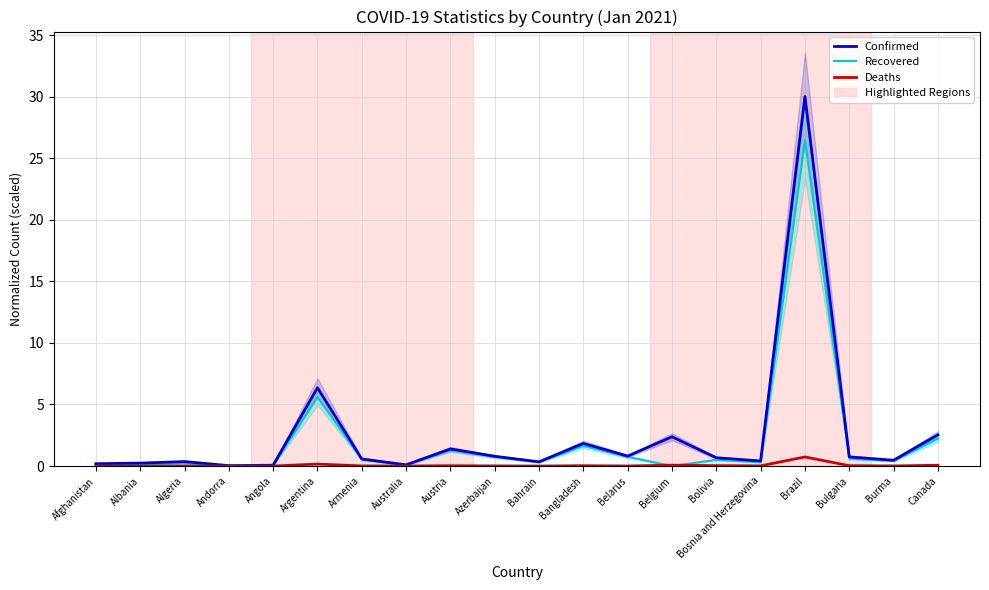

Is the value of Confirmed at Bolivia greater than the value of Recovered at Albania?

Yes